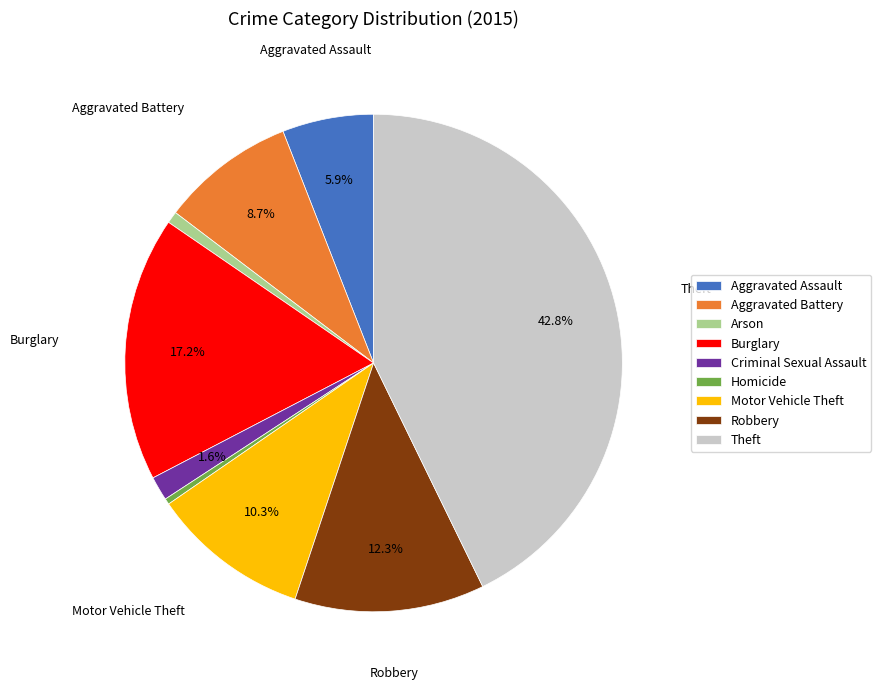

Does Burglary account for over 50% of the chart?

No